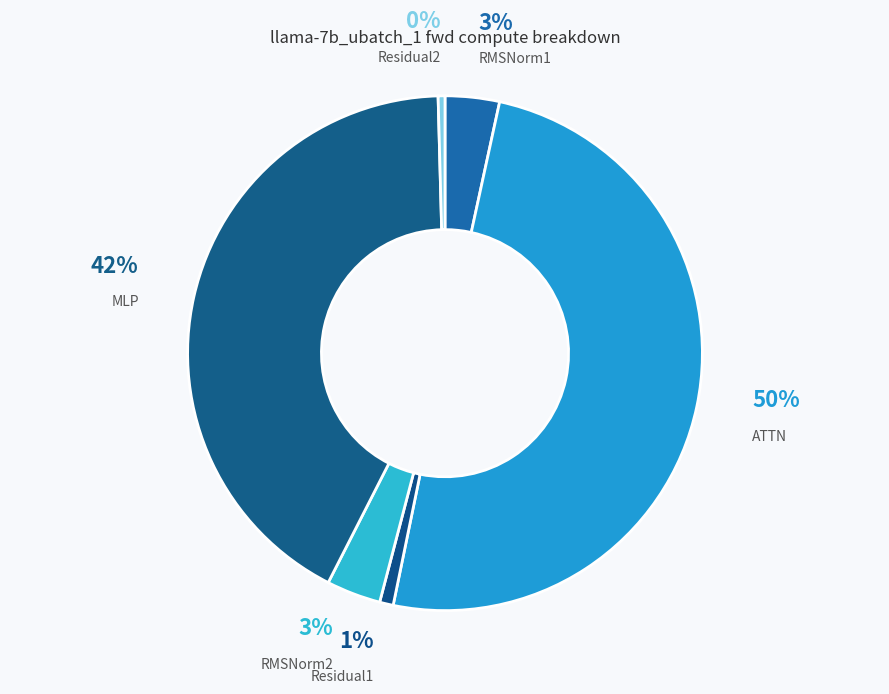

Which category has the biggest portion of the pie?

ATTN